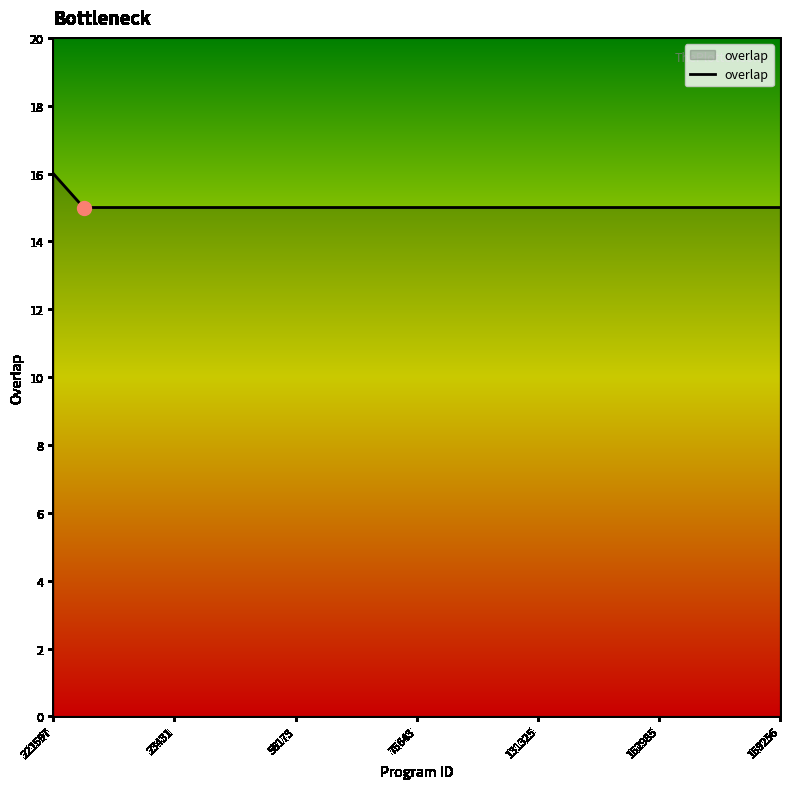

What is the greatest value displayed?

16